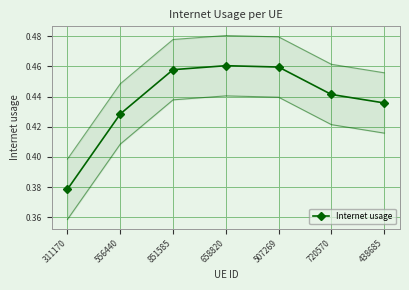

Count the Internet usage values in the range 0 to 1.

7